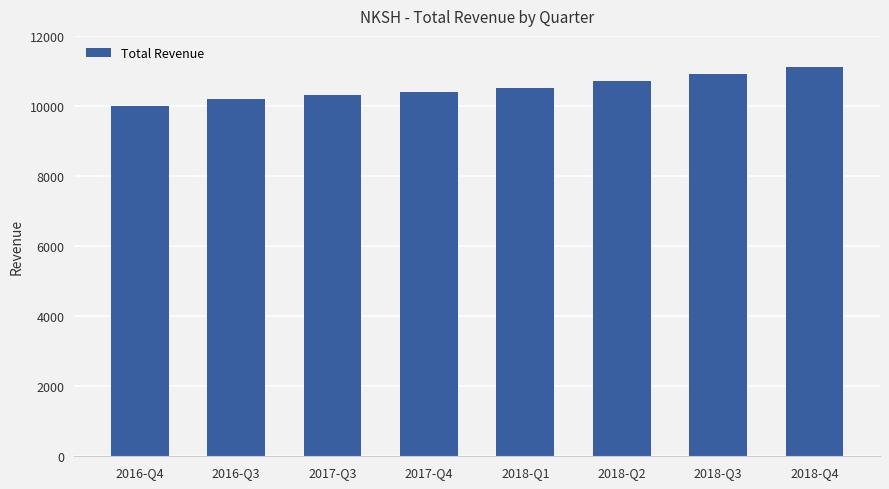

How many data points are less than 10500?

4